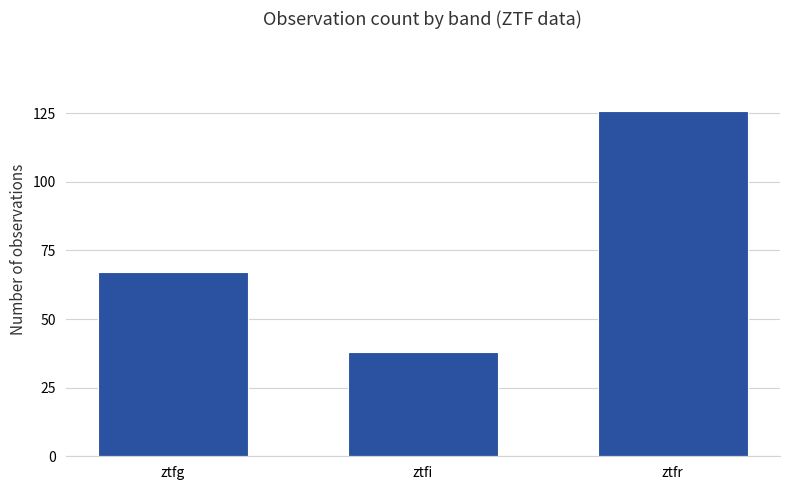

List the labels in order of value, smallest first.

ztfi, ztfg, ztfr